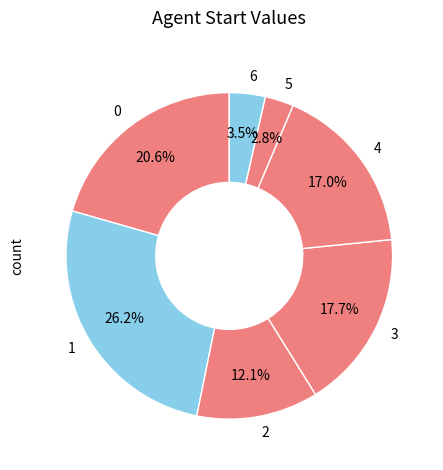

Count the number of slices in the pie.

7